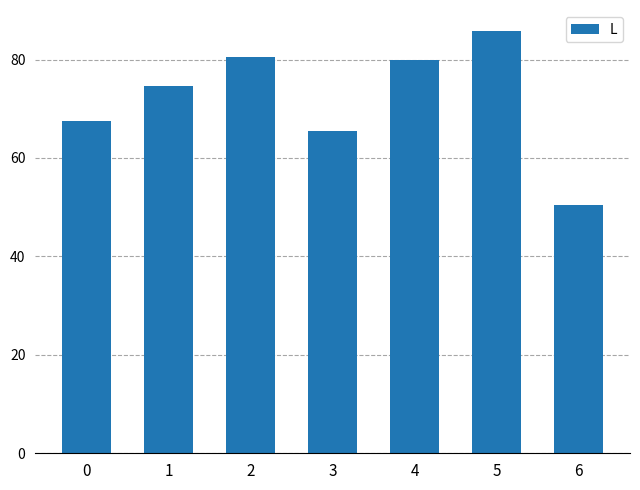

Is it true that the value at 2 is 80.4?

True